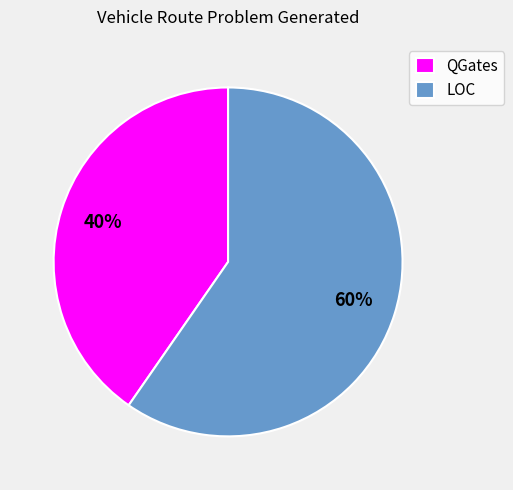

True or false: QGates accounts for 50% of the total.

False